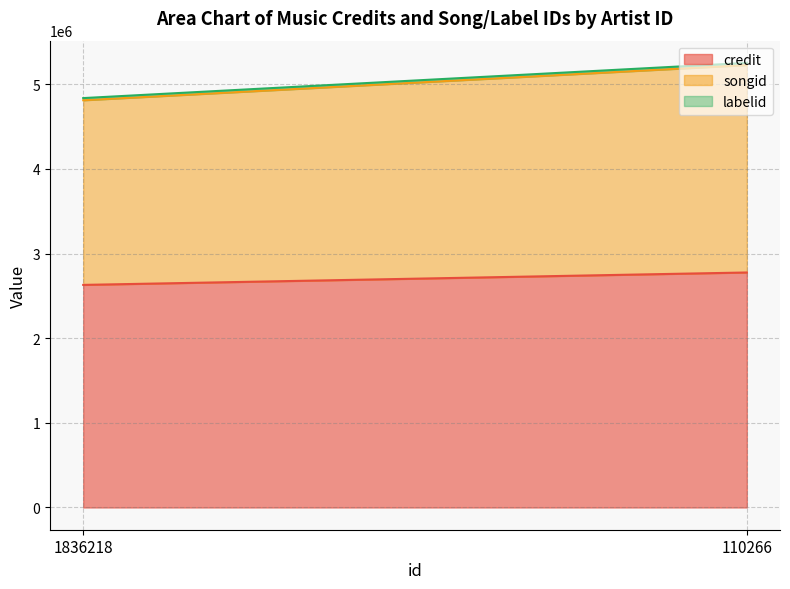

Does the chart have visible grid lines?

Yes